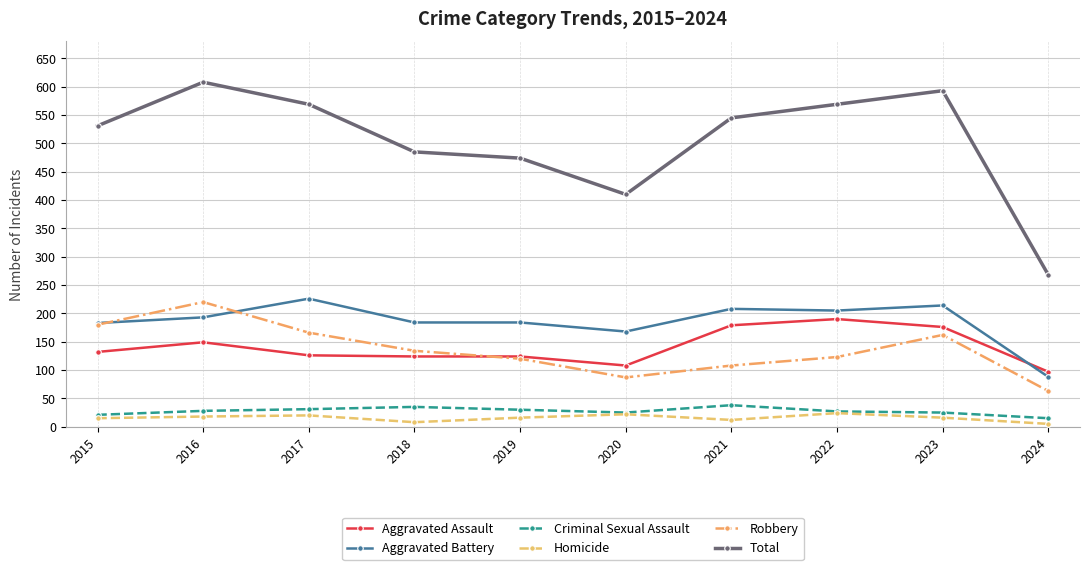

What is the maximum value for Homicide?

24